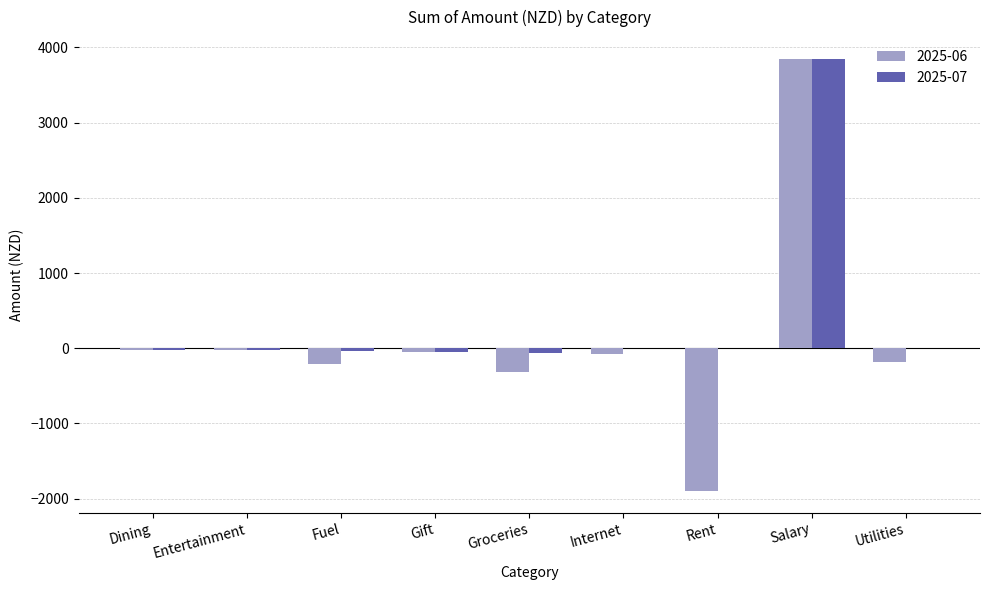

At which category is the sum across all series the highest?

Salary